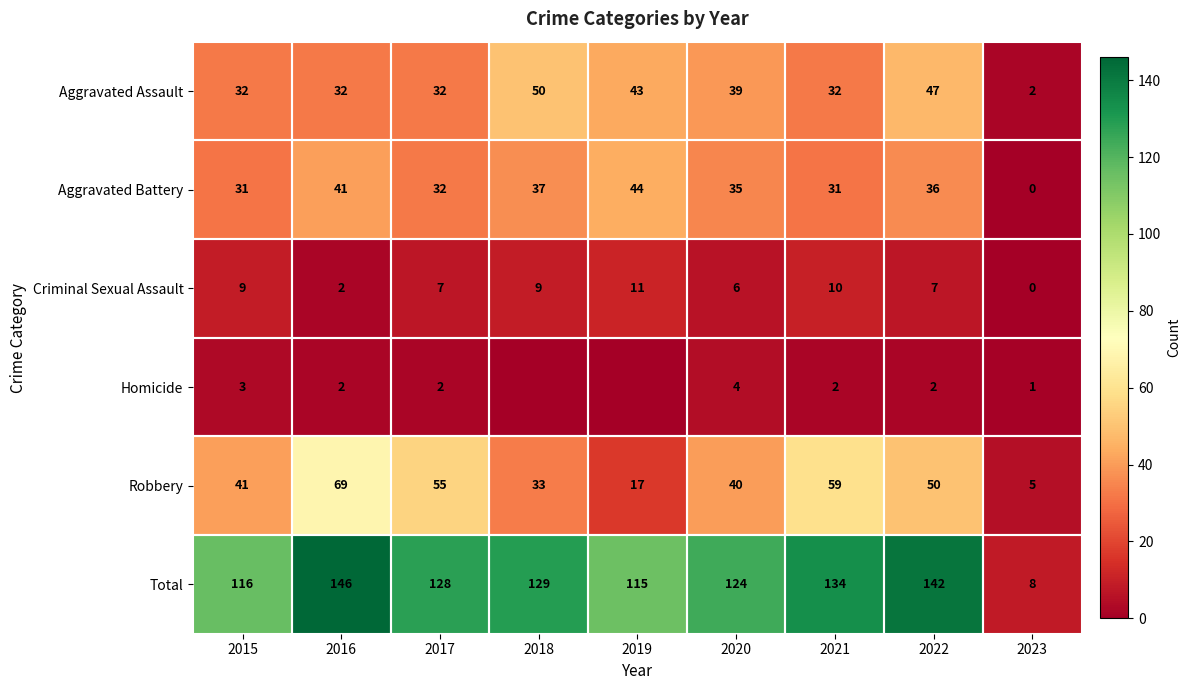

Between 2016 and 2023, which is larger?

2016